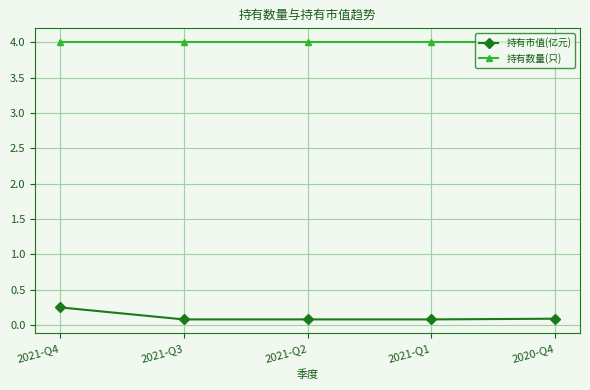

True or false: 持有市值(亿元) and 持有数量(只) intersect in this chart.

False